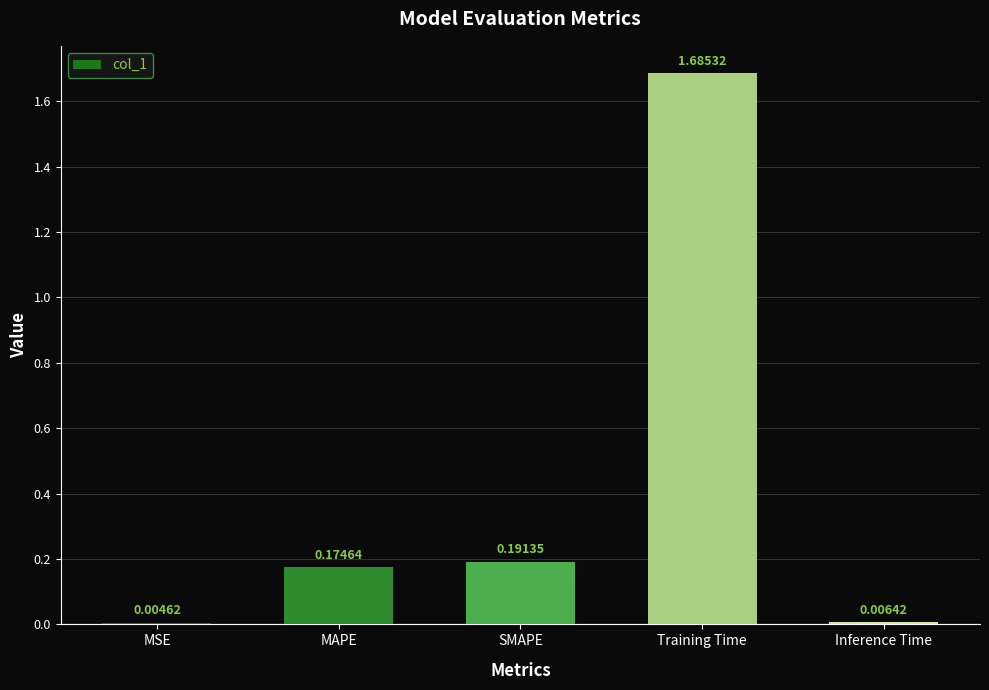

At which category does the chart reach its peak across all series?

Training Time